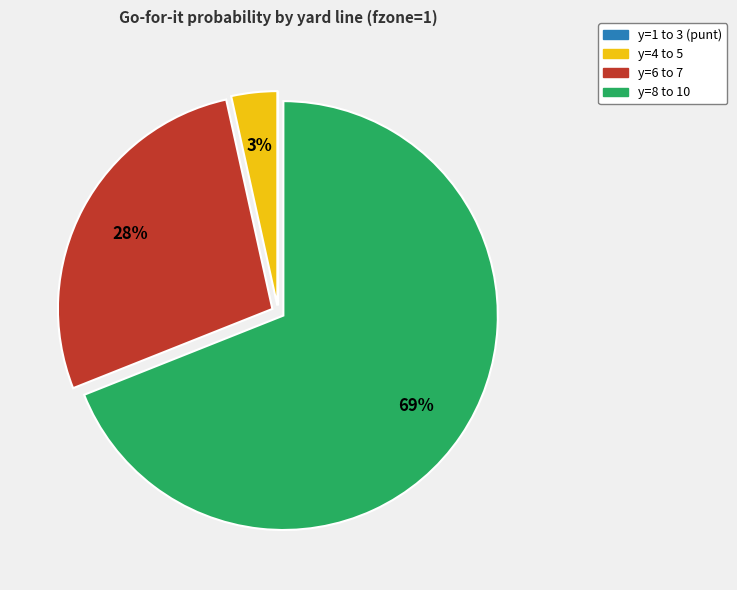

To the nearest percent, what is the difference between the largest and smallest slice percentages?

69%